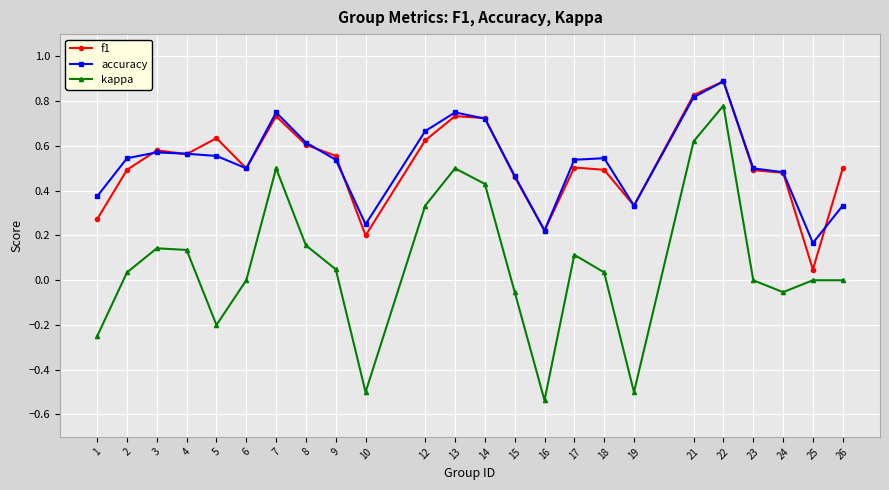

How many lines are shown in the chart?

3